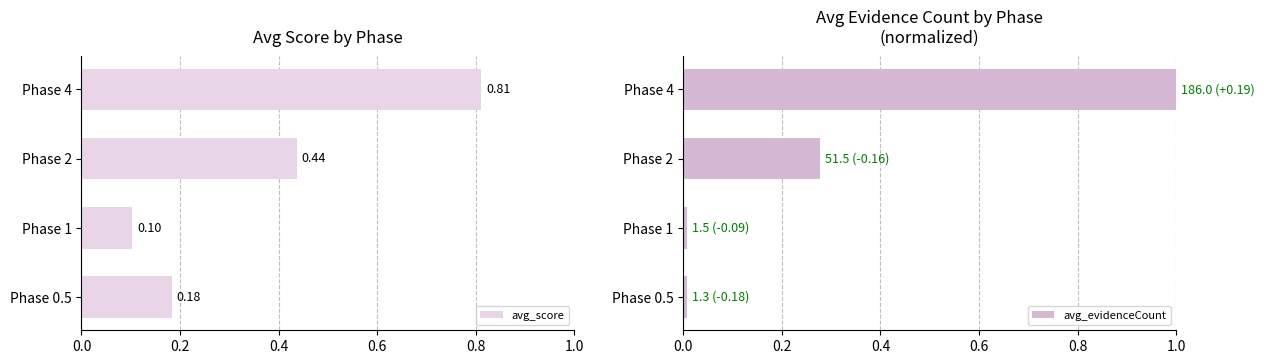

How many groups of bars are there?

4